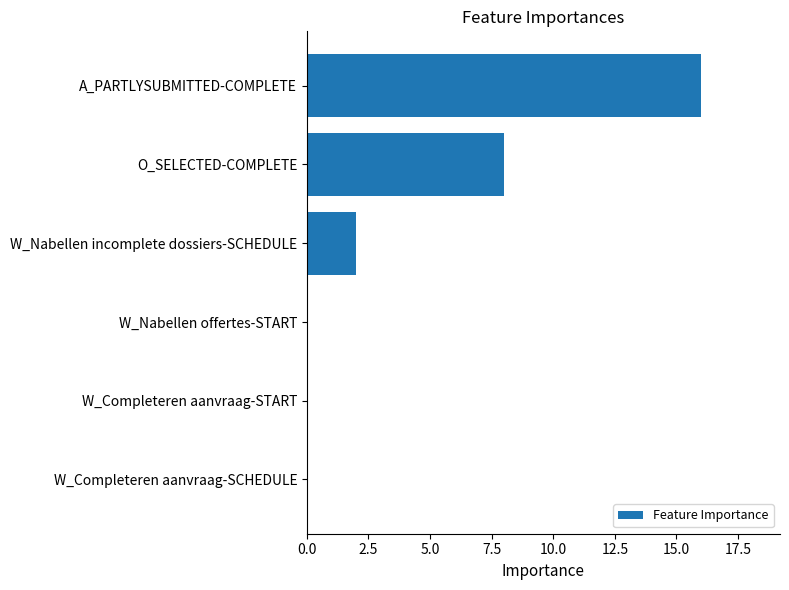

What is the sum of all values?

26